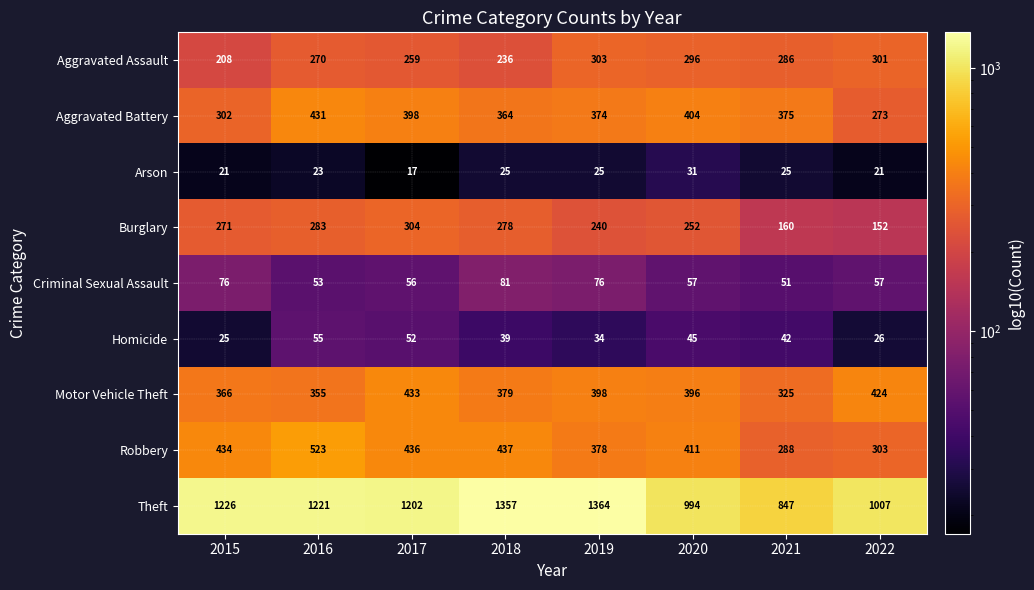

At which category does the chart reach its minimum across all series?

2017